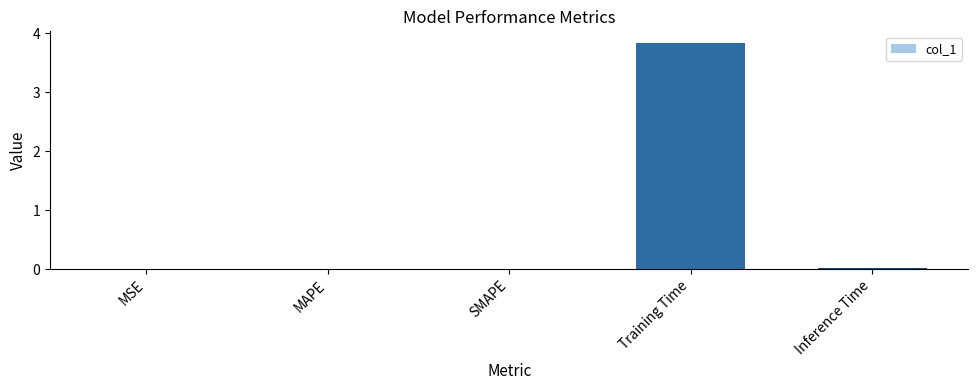

What is the sum of all values?

3.9